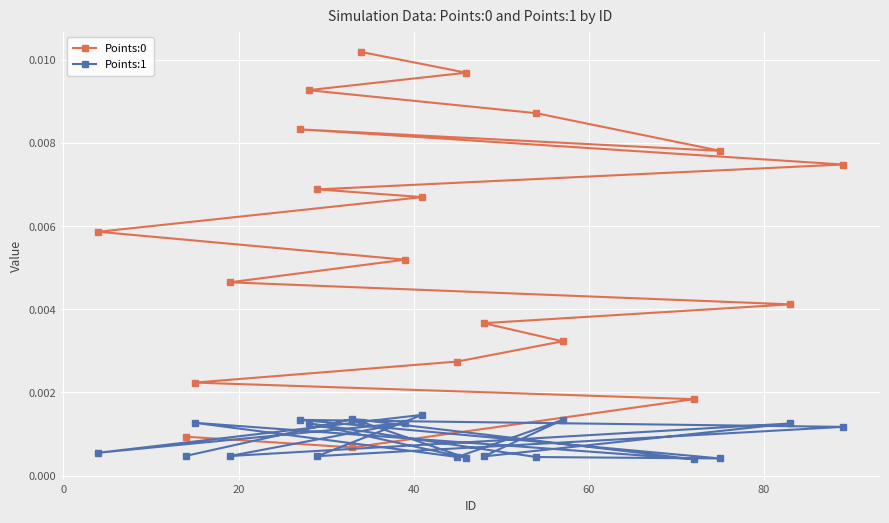

At how many categories does at least one series exceed 0?

20